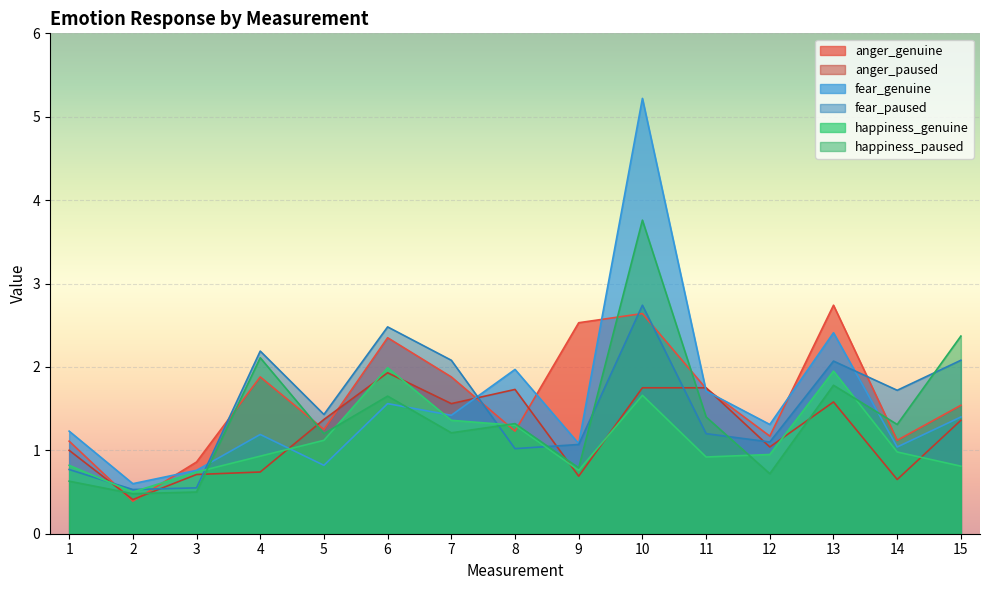

How many lines are shown in the chart?

6